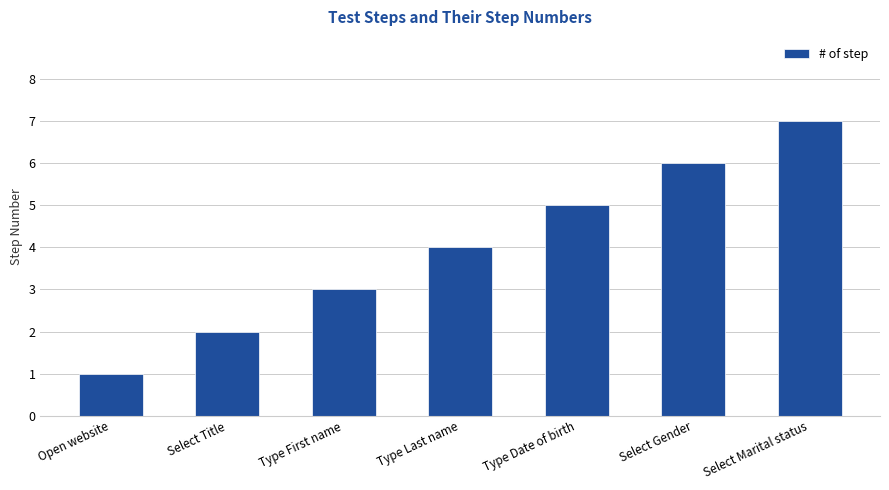

Approximately how many times larger is the value at Type First name compared to Select Gender?

0.5